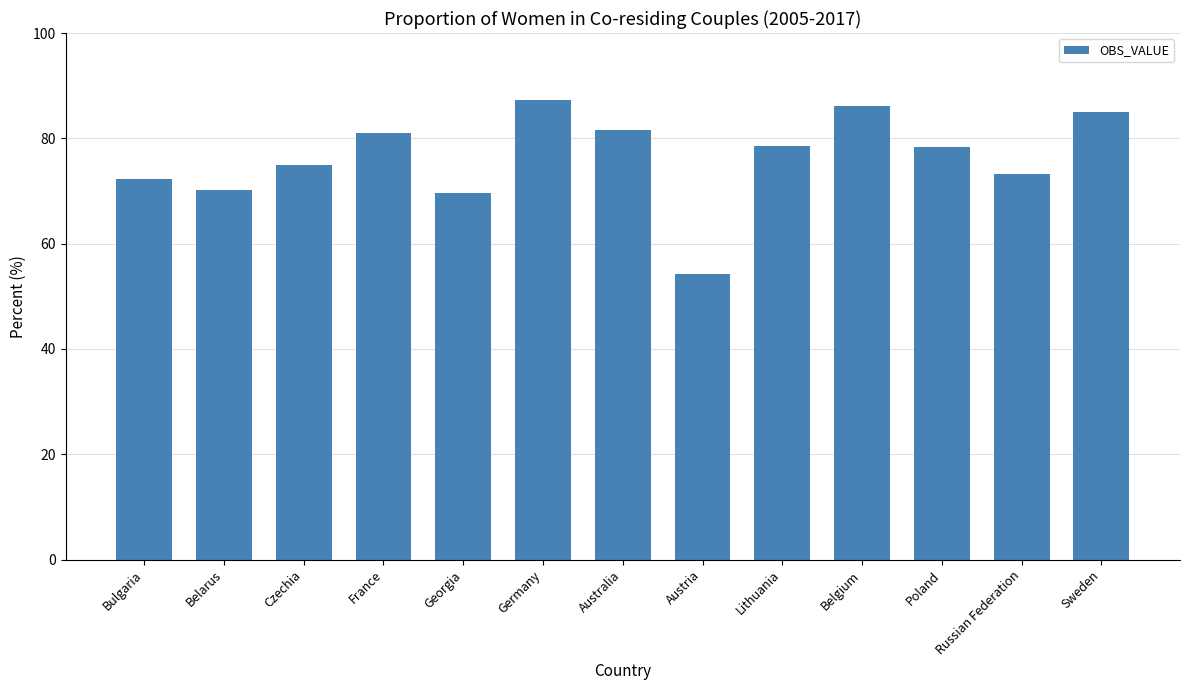

What is the difference between the second highest and second lowest values?

16.5